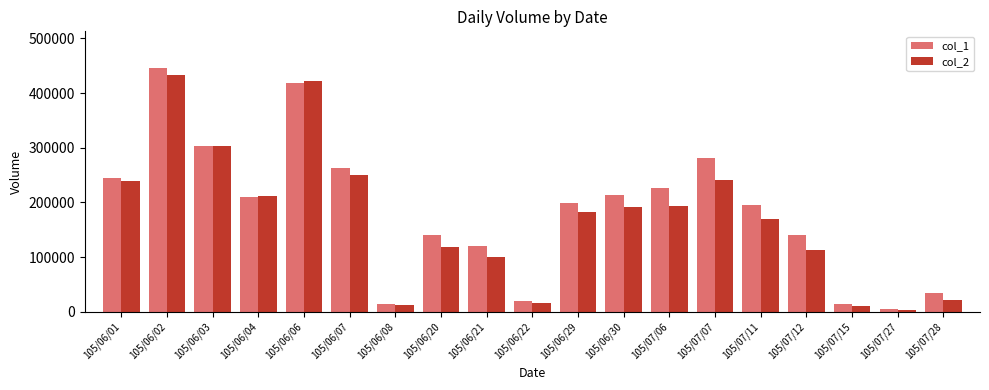

What is the value of the col_1 bar at the 12th from the left?

214000